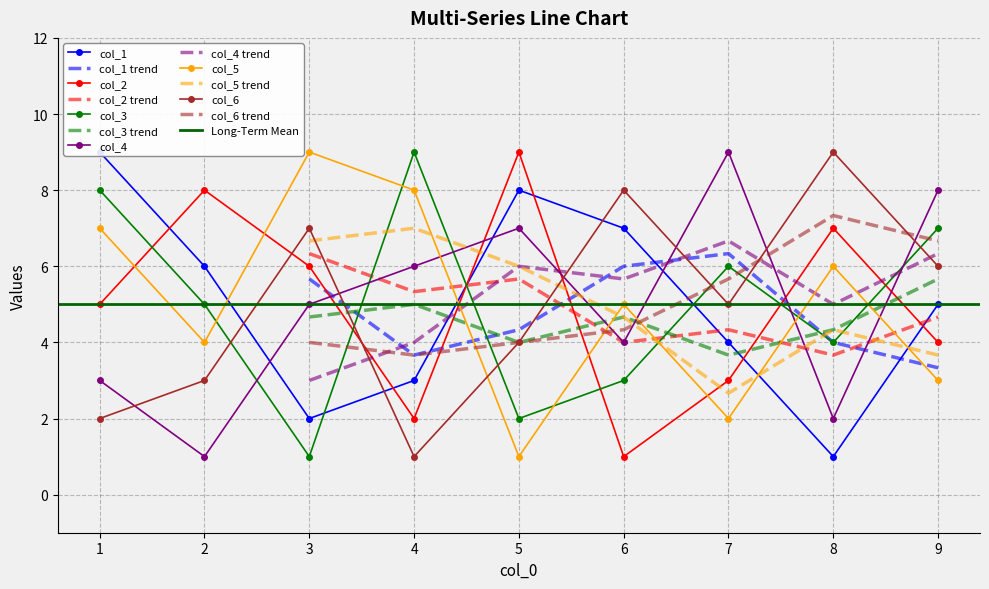

Is the value of col_3 trend at 5 greater than the value of col_4 trend at 7?

No